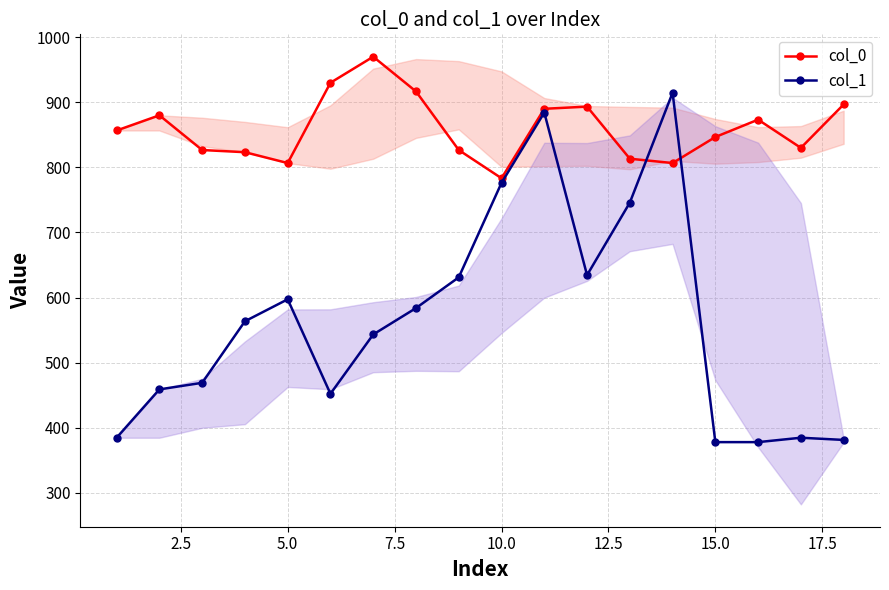

List the series in order of their overall mean, highest first.

col_0, col_1